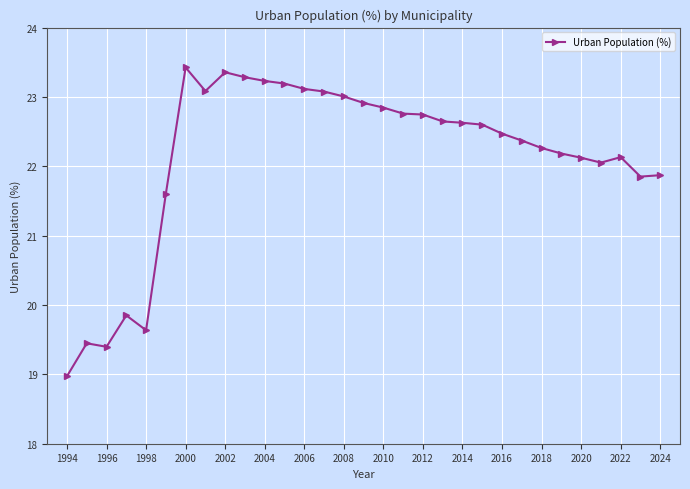

What is the maximum value shown in the chart?

23.4